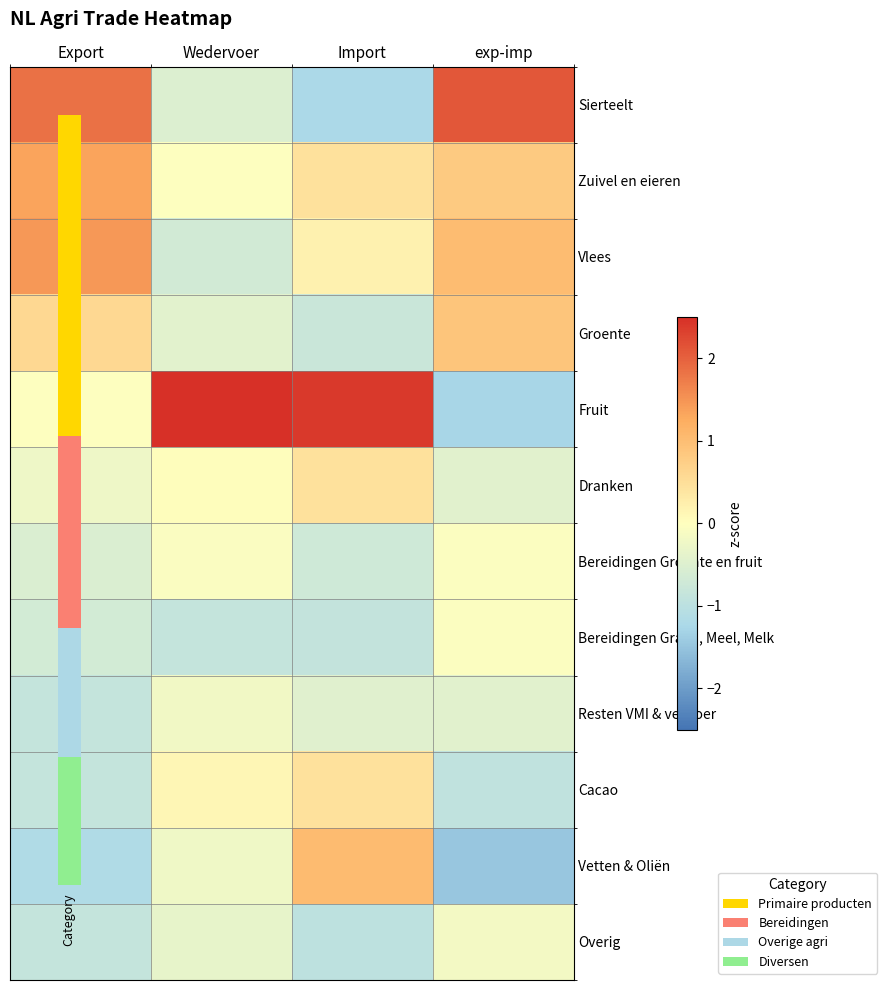

Reading left to right, list all the values displayed in this chart.

Sierteelt: Export=1.8	Wedervoer=-0.5	Import=-1.2	exp-imp=2.1
Zuivel en eieren: Export=1.3	Wedervoer=-0.0	Import=0.5	exp-imp=0.8
Vlees: Export=1.4	Wedervoer=-0.7	Import=0.2	exp-imp=1.0
Groente: Export=0.6	Wedervoer=-0.4	Import=-0.8	exp-imp=0.9
Fruit: Export=-0.0	Wedervoer=3.2	Import=2.4	exp-imp=-1.3
Dranken: Export=-0.2	Wedervoer=0.0	Import=0.5	exp-imp=-0.4
Bereidingen Groente en fruit: Export=-0.5	Wedervoer=-0.1	Import=-0.7	exp-imp=-0.0
Bereidingen Graan, Meel, Melk: Export=-0.6	Wedervoer=-0.9	Import=-0.9	exp-imp=-0.0
Resten VMI & veevoer: Export=-0.9	Wedervoer=-0.2	Import=-0.5	exp-imp=-0.4
Cacao: Export=-0.9	Wedervoer=0.1	Import=0.5	exp-imp=-0.9
Vetten & Oliën: Export=-1.2	Wedervoer=-0.2	Import=1.0	exp-imp=-1.5
Overig: Export=-0.9	Wedervoer=-0.3	Import=-1.0	exp-imp=-0.2